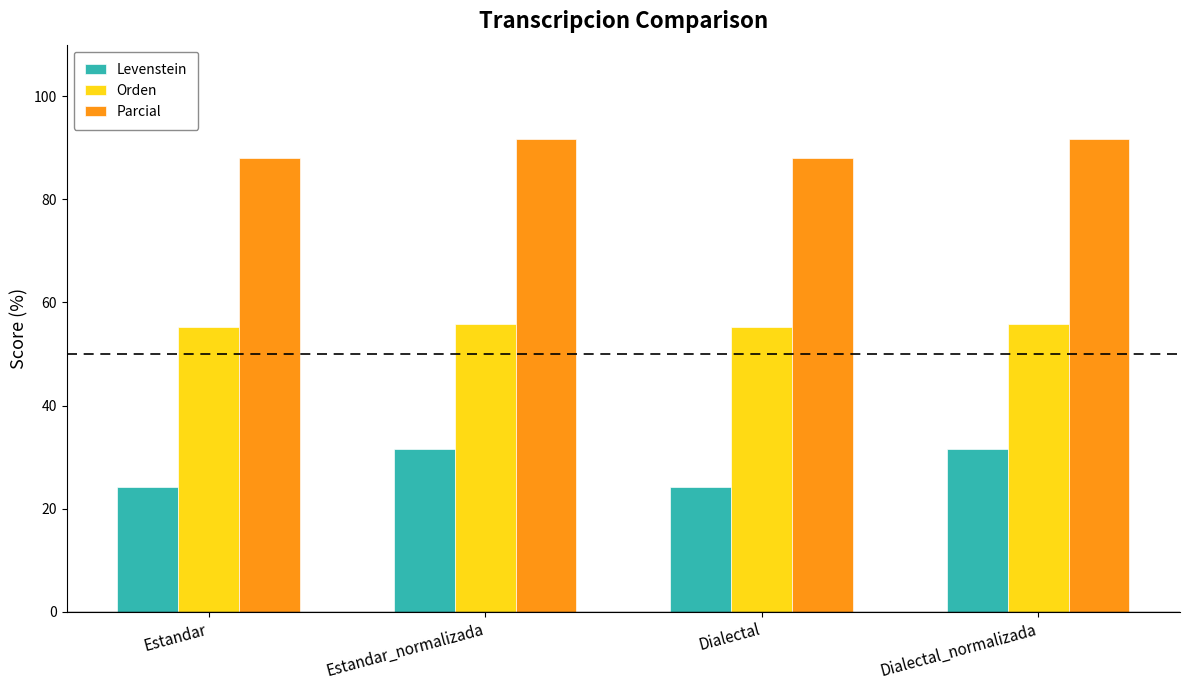

At how many categories does at least one series exceed 29?

4